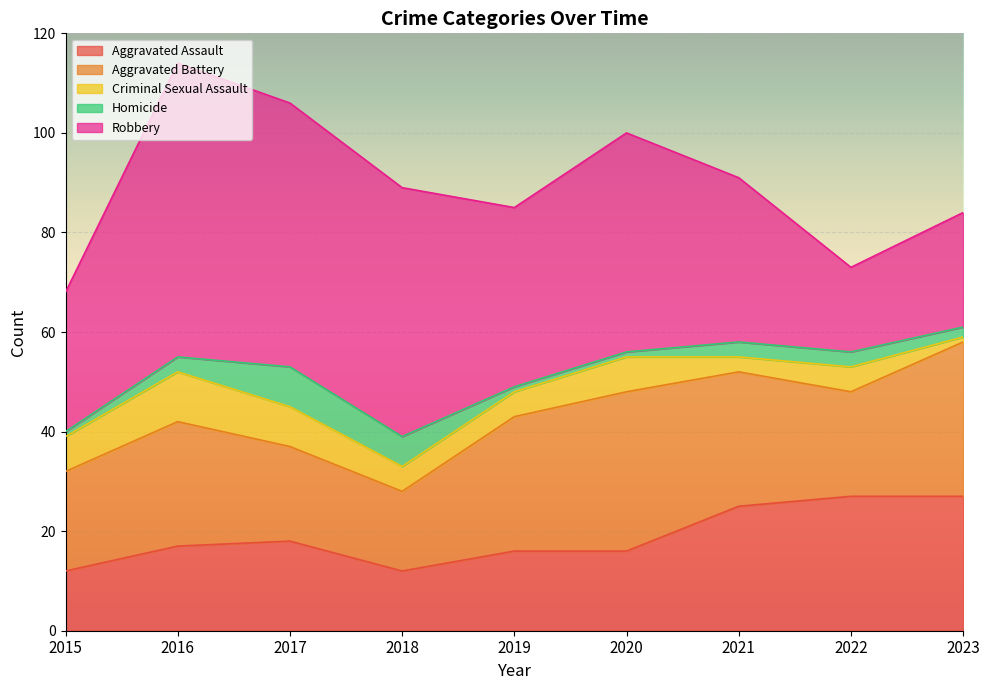

Where does the Criminal Sexual Assault series first go above 5?

2015